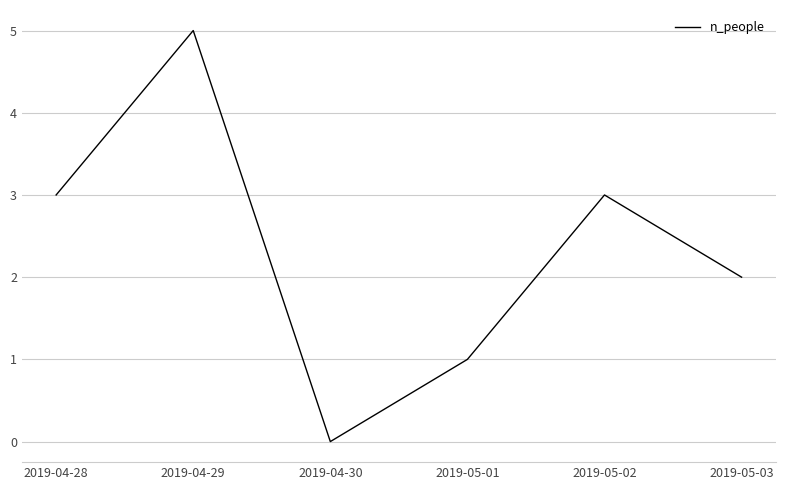

True or false: there are more than 2 points higher than both neighbors.

False